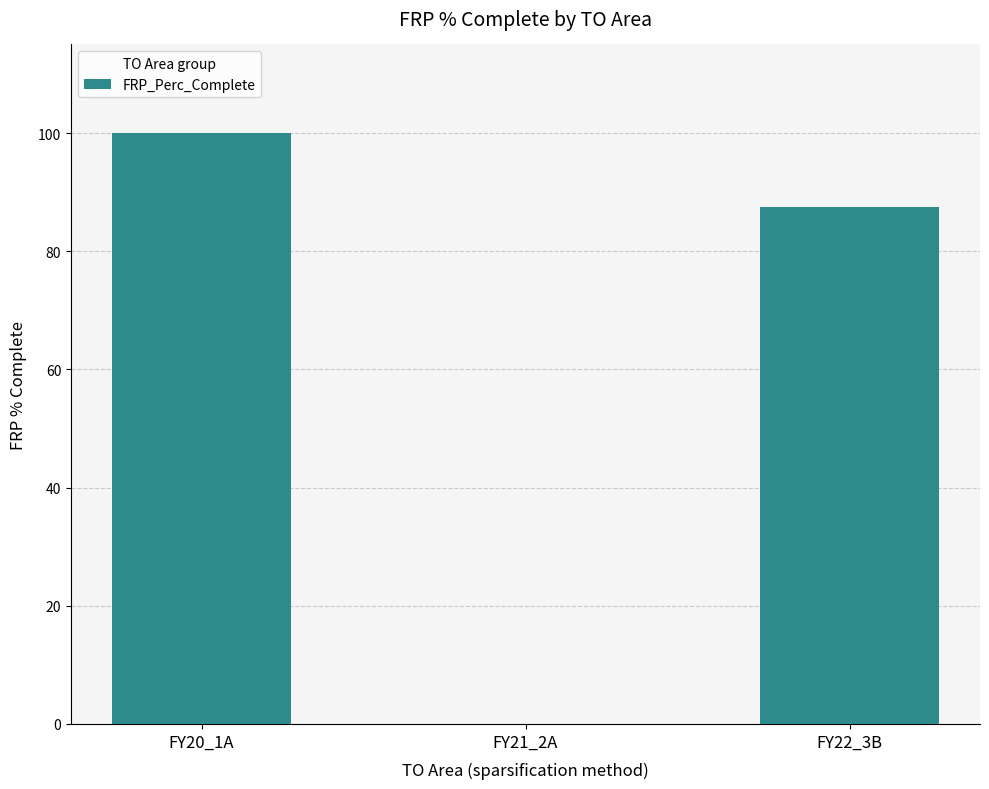

Between FY21_2A and FY20_1A, which is larger?

FY20_1A